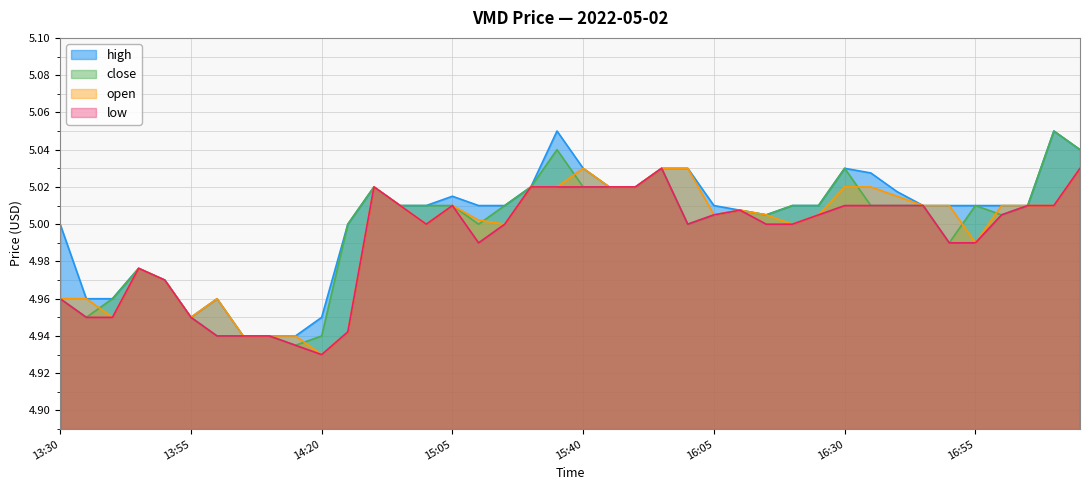

The low series shows 2.8 at 13:40. True or false?

False